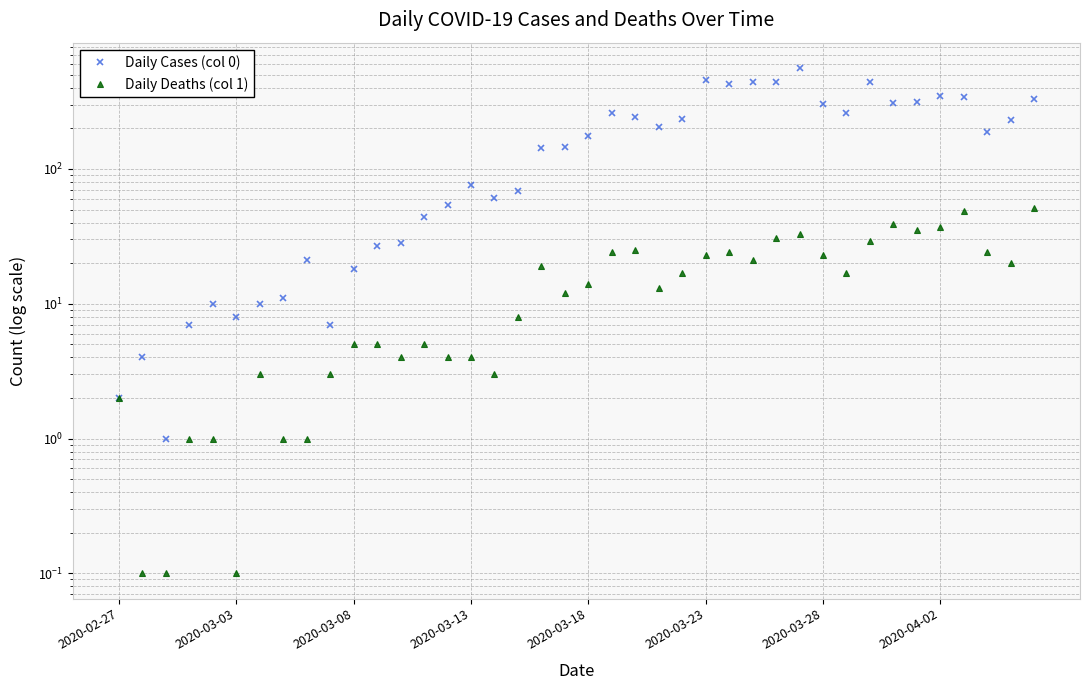

What are all the series names shown in the legend?

Daily Cases (col 0), Daily Deaths (col 1)